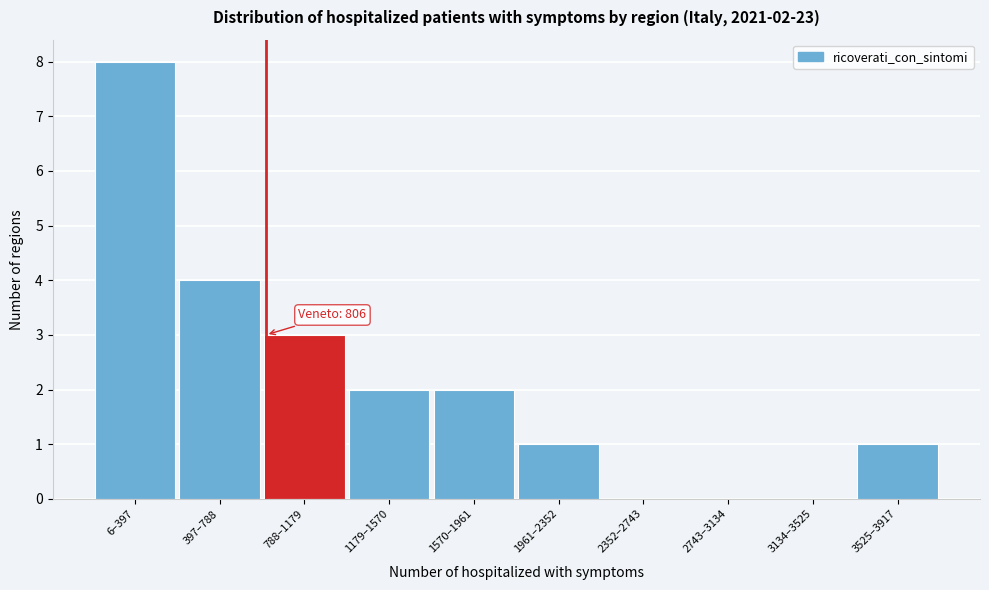

Reading right to left, list all the values displayed in this chart.

3525–3917=1	3134–3525=0	2743–3134=0	2352–2743=0	1961–2352=1	1570–1961=2	1179–1570=2	788–1179=3	397–788=4	6–397=8